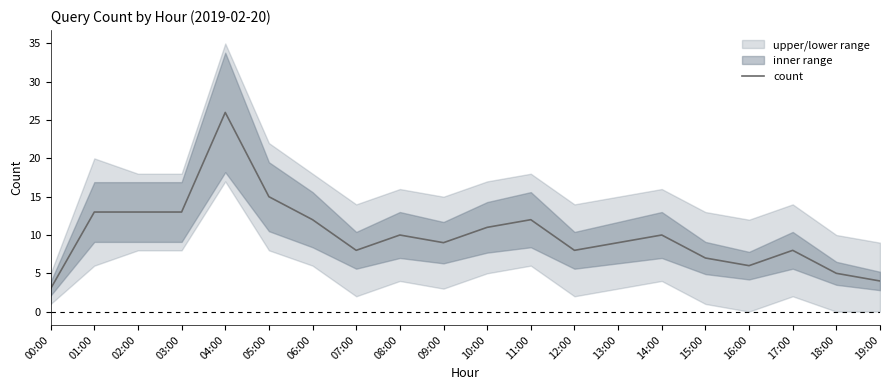

At which category does the chart reach its peak across all series?

04:00